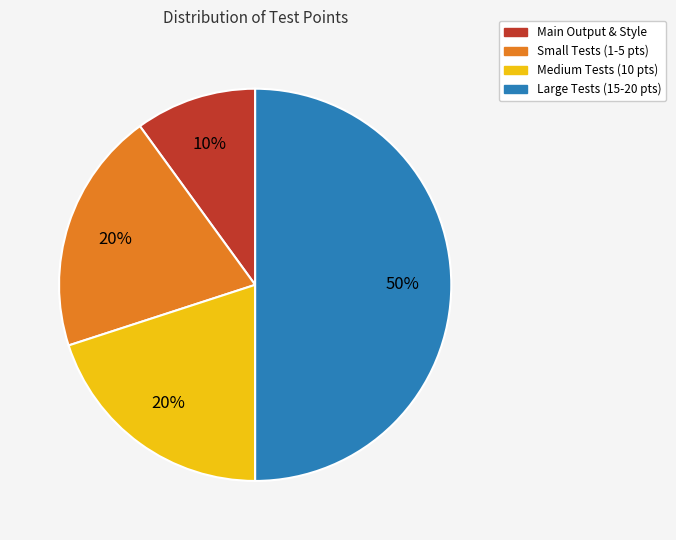

Count the number of slices in the pie.

4